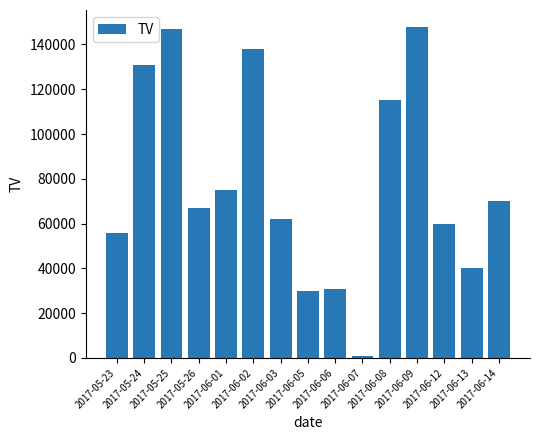

Between 2017-06-14 and 2017-06-12, which is larger?

2017-06-14